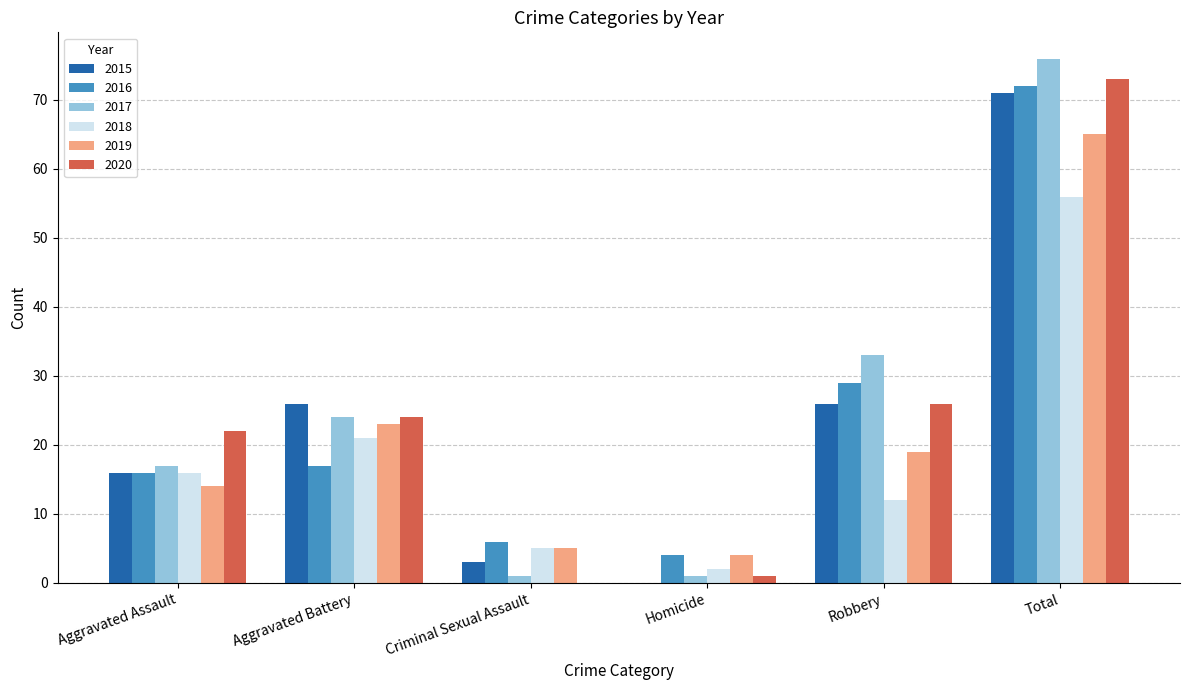

Which series has the largest total across all categories?

2017